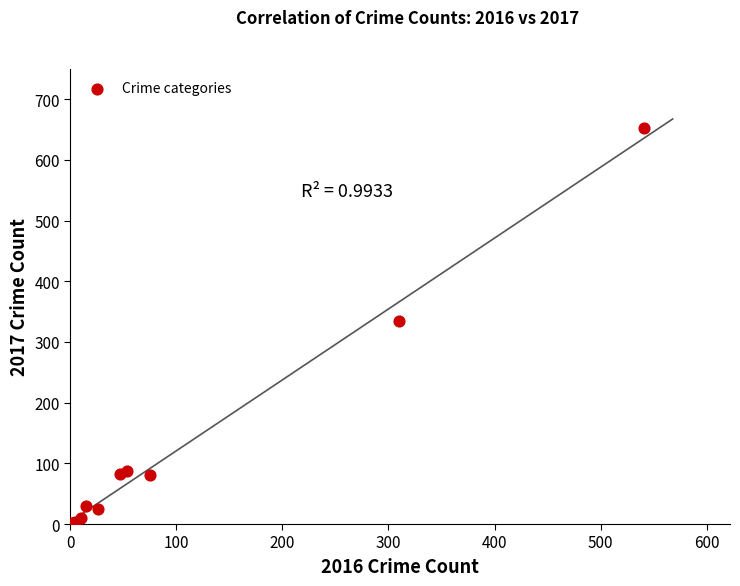

What Y value in the scatter plot is closest to 326?

334